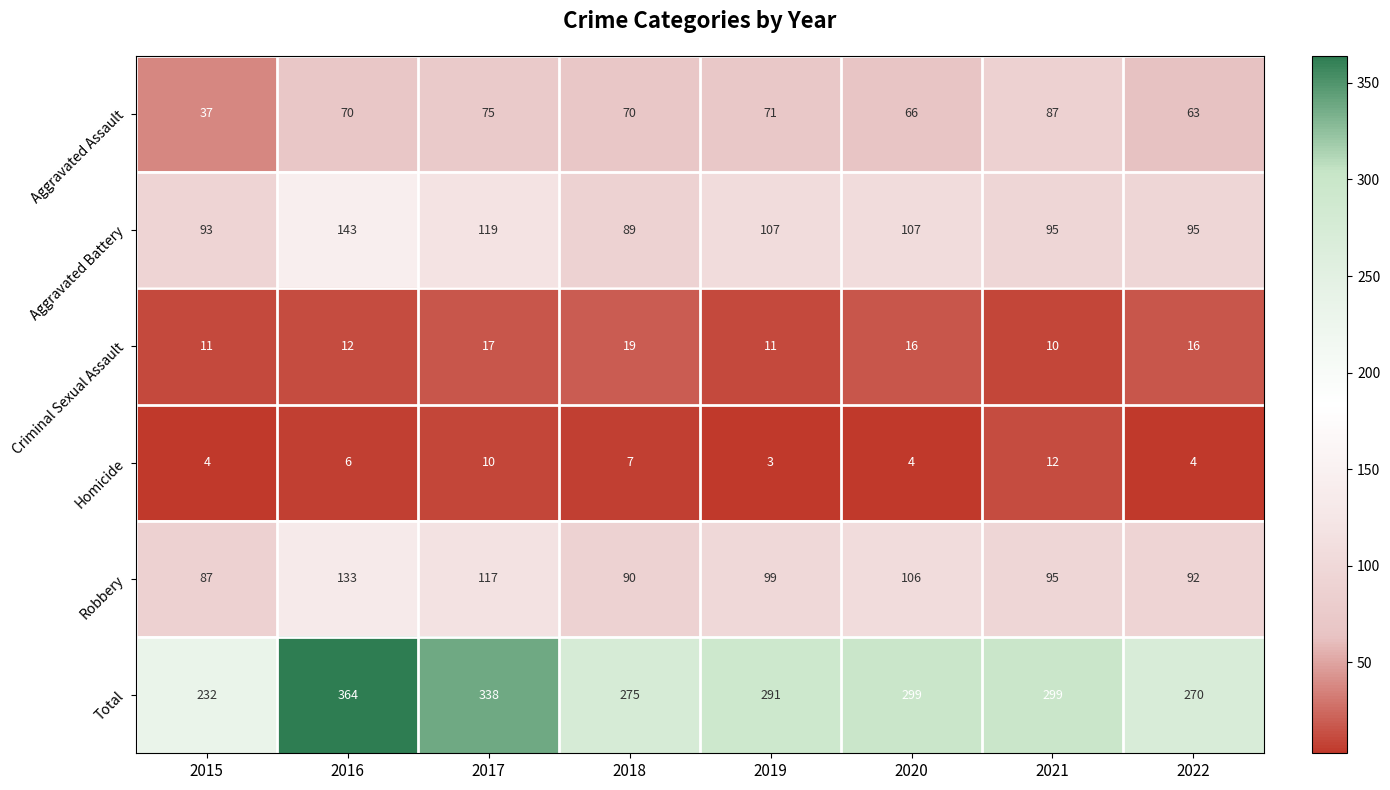

True or false: Criminal Sexual Assault has a value of 15 at 2015.

False